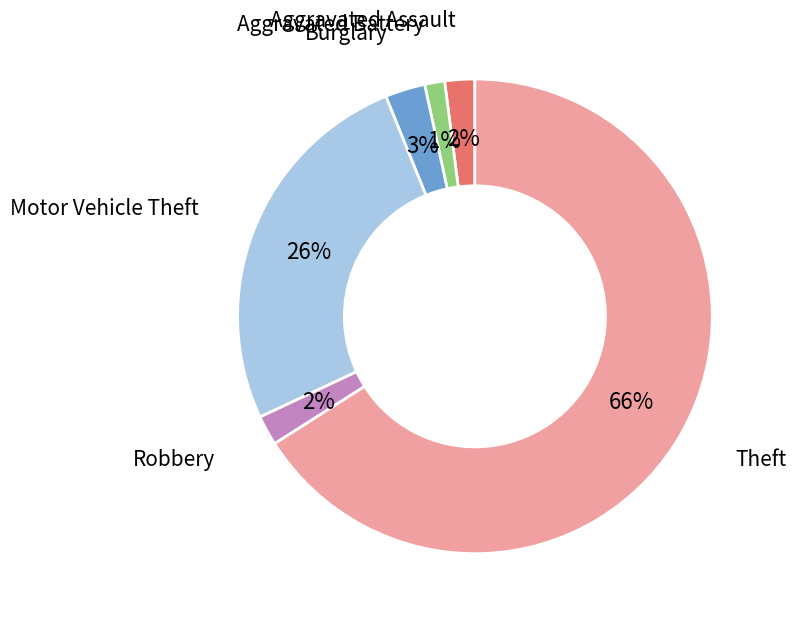

Is there a majority slice in this chart?

Yes